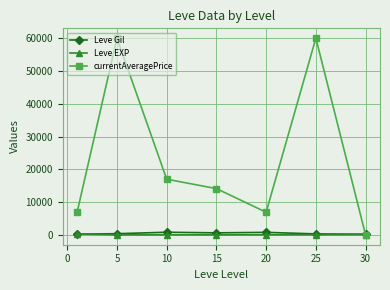

What is the maximum value shown in the chart?

60000.0